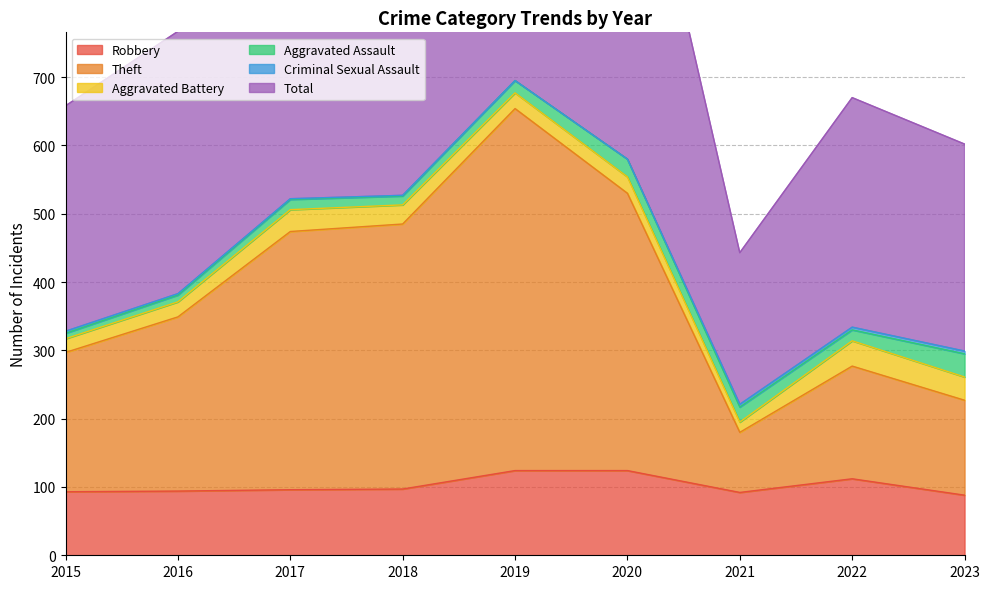

Is it true that Robbery equals 52 at 2017?

False